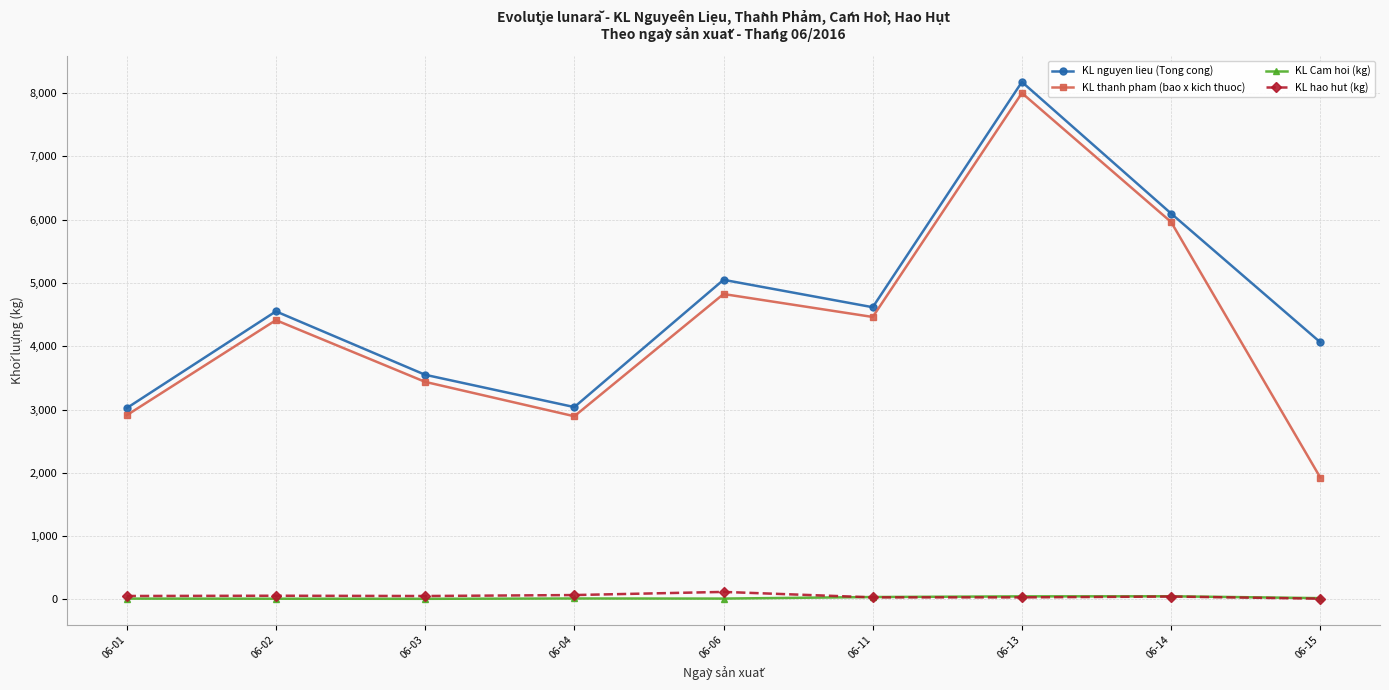

True or false: KL Cam hoi (kg) and KL nguyen lieu (Tong cong) intersect in this chart.

False